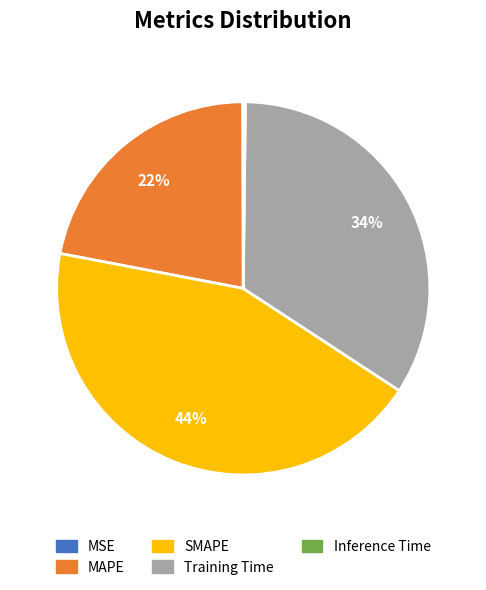

The MAPE slice represents 22% of the pie. True or false?

True